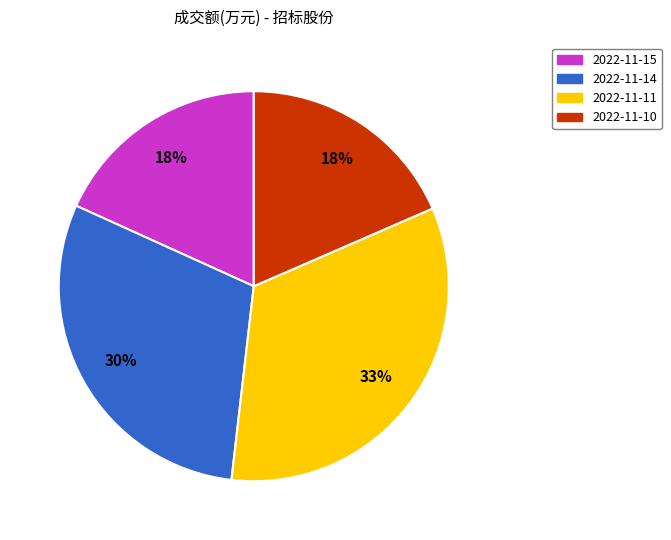

Which category has the biggest portion of the pie?

2022-11-11